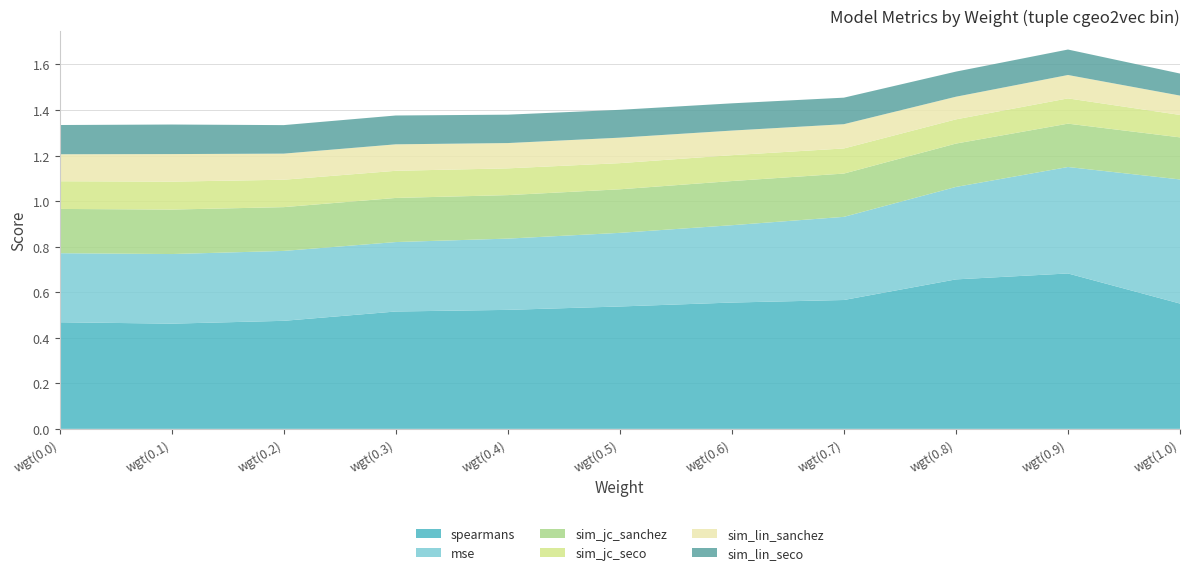

Reading left to right, extract all data points from this chart.

spearmans: wgt(0.0)=0.5	wgt(0.1)=0.5	wgt(0.2)=0.5	wgt(0.3)=0.5	wgt(0.4)=0.5	wgt(0.5)=0.5	wgt(0.6)=0.6	wgt(0.7)=0.6	wgt(0.8)=0.7	wgt(0.9)=0.7	wgt(1.0)=0.6
mse: wgt(0.0)=0.3	wgt(0.1)=0.3	wgt(0.2)=0.3	wgt(0.3)=0.3	wgt(0.4)=0.3	wgt(0.5)=0.3	wgt(0.6)=0.3	wgt(0.7)=0.4	wgt(0.8)=0.4	wgt(0.9)=0.5	wgt(1.0)=0.5
sim_jc_sanchez: wgt(0.0)=0.2	wgt(0.1)=0.2	wgt(0.2)=0.2	wgt(0.3)=0.2	wgt(0.4)=0.2	wgt(0.5)=0.2	wgt(0.6)=0.2	wgt(0.7)=0.2	wgt(0.8)=0.2	wgt(0.9)=0.2	wgt(1.0)=0.2
sim_jc_seco: wgt(0.0)=0.1	wgt(0.1)=0.1	wgt(0.2)=0.1	wgt(0.3)=0.1	wgt(0.4)=0.1	wgt(0.5)=0.1	wgt(0.6)=0.1	wgt(0.7)=0.1	wgt(0.8)=0.1	wgt(0.9)=0.1	wgt(1.0)=0.1
sim_lin_sanchez: wgt(0.0)=0.1	wgt(0.1)=0.1	wgt(0.2)=0.1	wgt(0.3)=0.1	wgt(0.4)=0.1	wgt(0.5)=0.1	wgt(0.6)=0.1	wgt(0.7)=0.1	wgt(0.8)=0.1	wgt(0.9)=0.1	wgt(1.0)=0.1
sim_lin_seco: wgt(0.0)=0.1	wgt(0.1)=0.1	wgt(0.2)=0.1	wgt(0.3)=0.1	wgt(0.4)=0.1	wgt(0.5)=0.1	wgt(0.6)=0.1	wgt(0.7)=0.1	wgt(0.8)=0.1	wgt(0.9)=0.1	wgt(1.0)=0.1